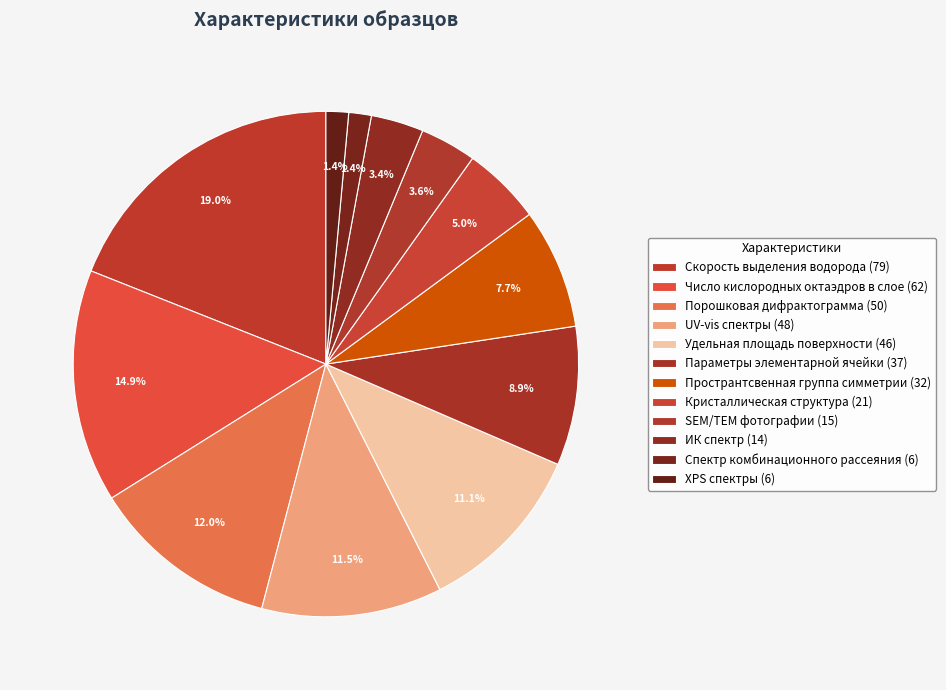

To the nearest percent, what portion does SEM/TEM фотографии represent?

4%